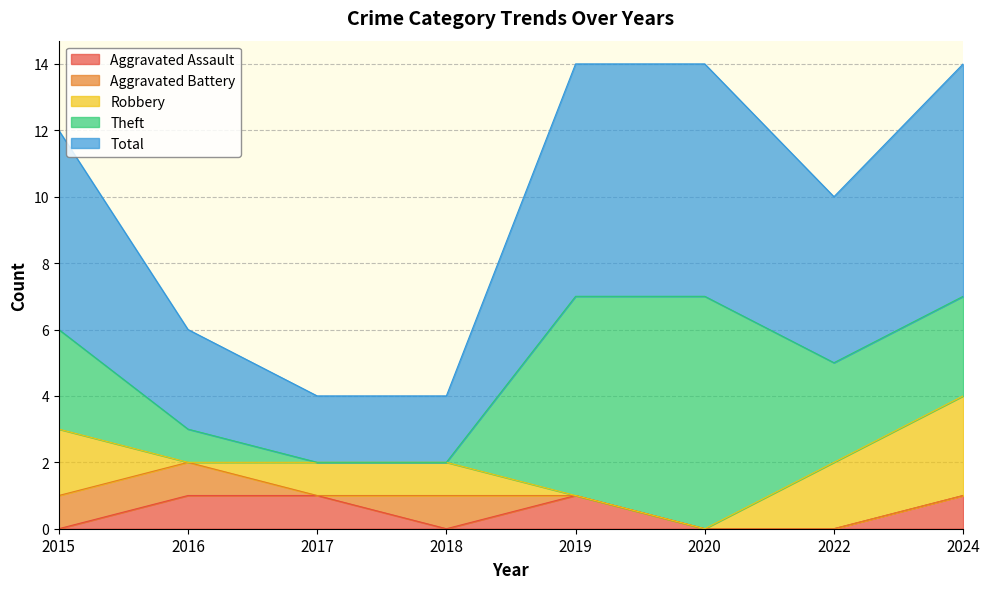

What is the value of the Total point at the 3rd from the left?

2